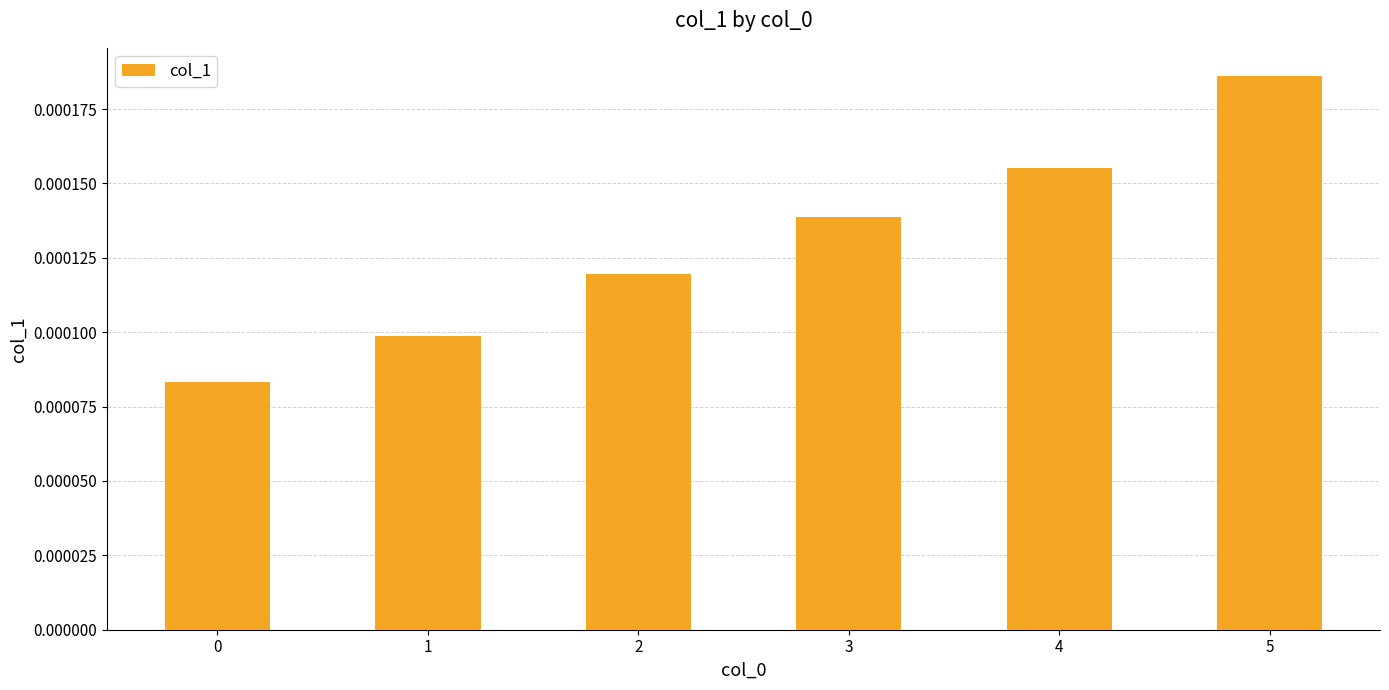

At which category does the chart reach its peak across all series?

5